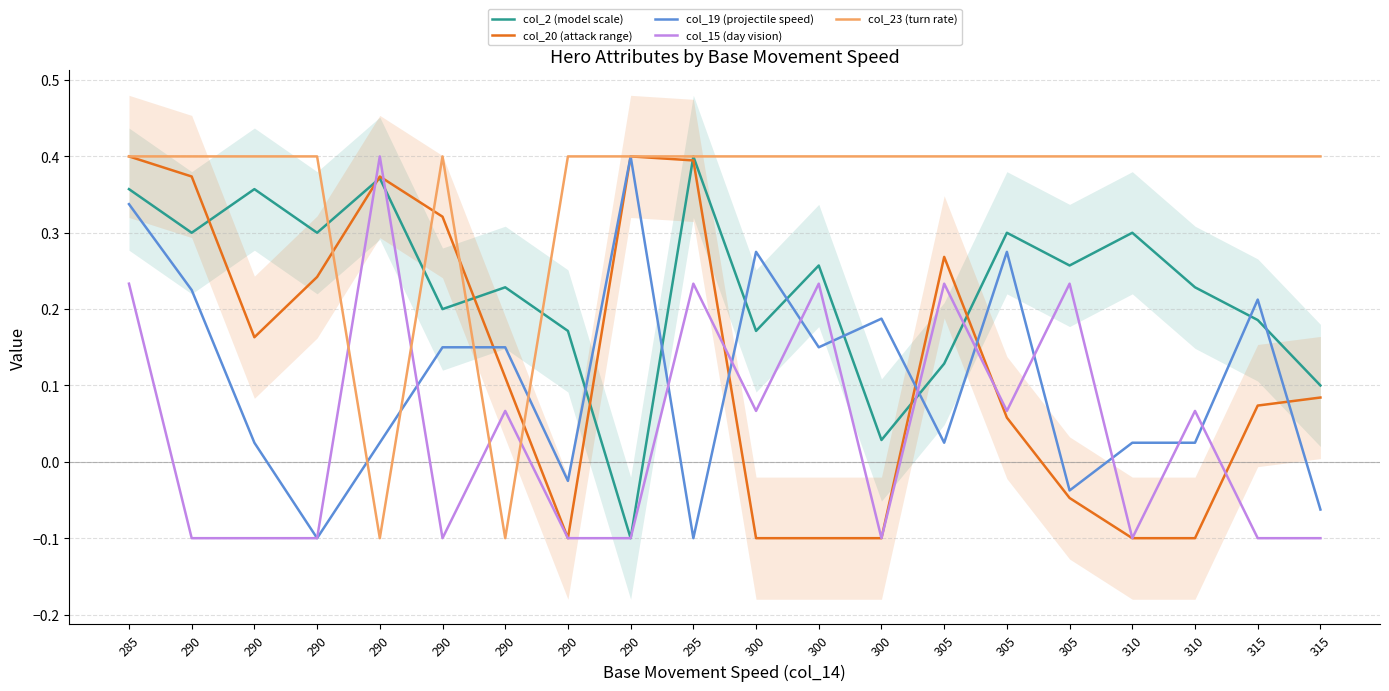

At how many categories does at least one series exceed 0?

20